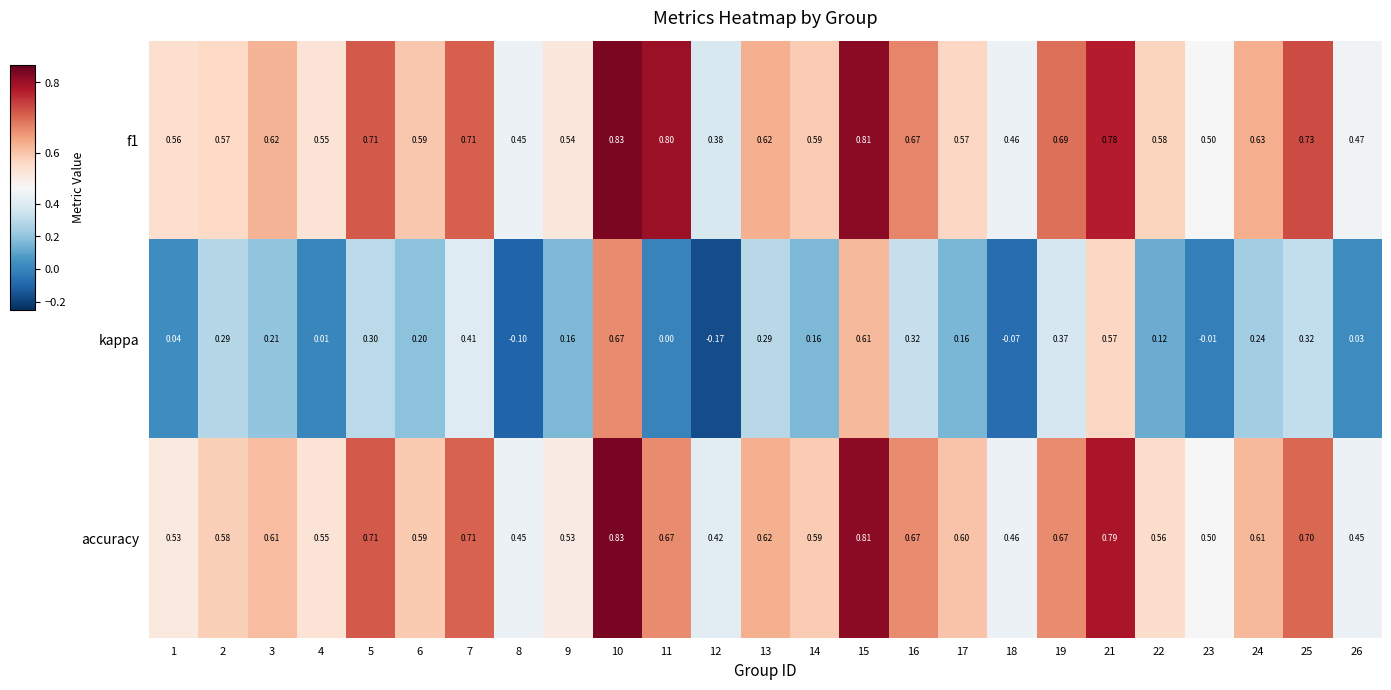

Which series has the widest spread of values?

kappa